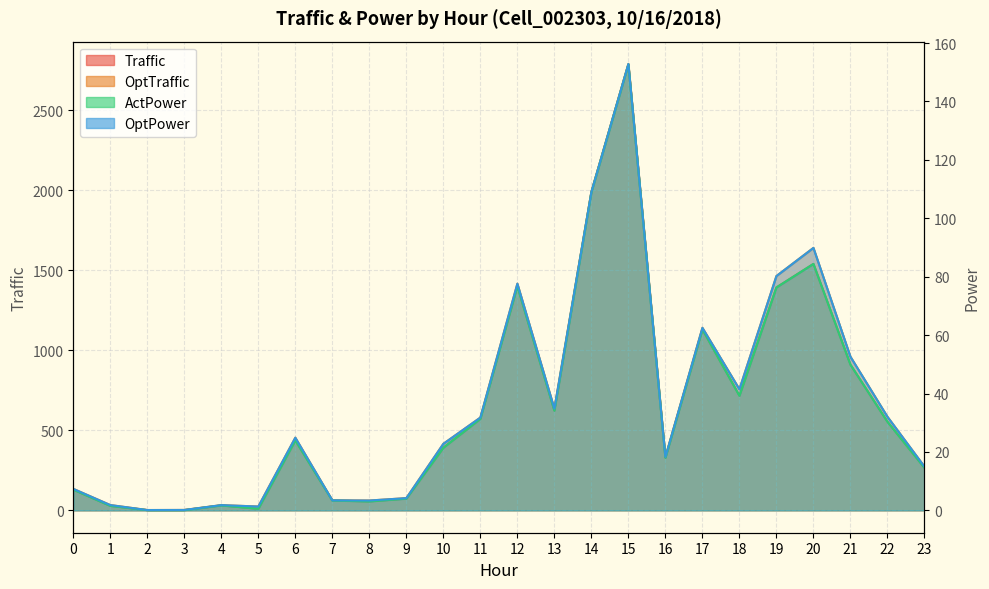

True or false: OptTraffic and ActPower intersect in this chart.

False